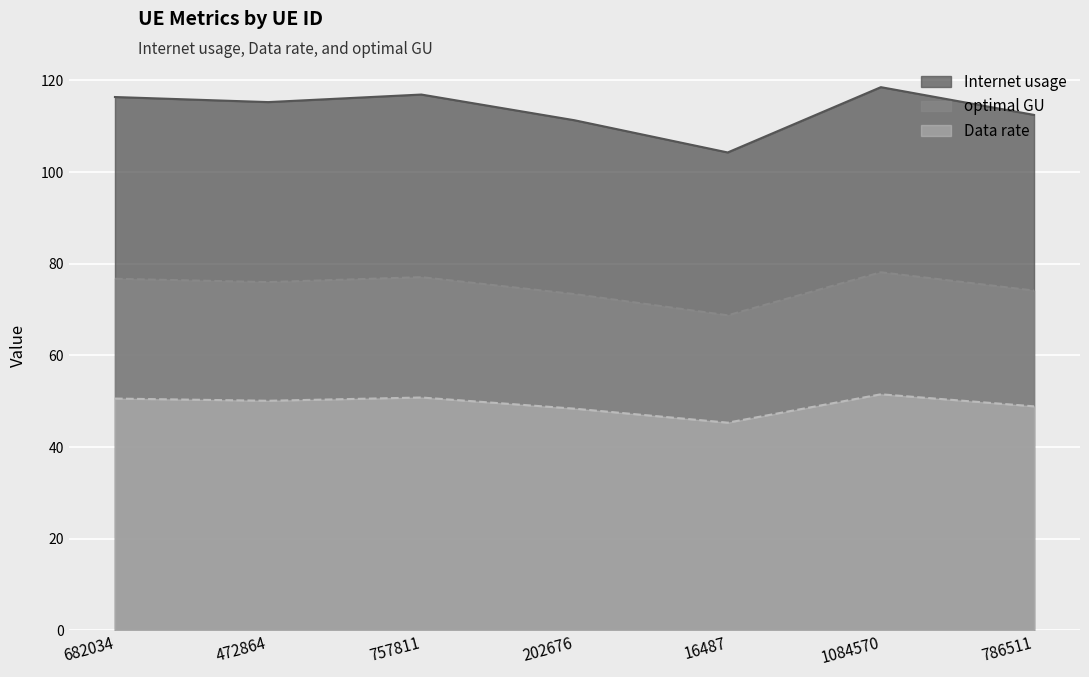

Where does the optimal GU series first go above 75?

682034